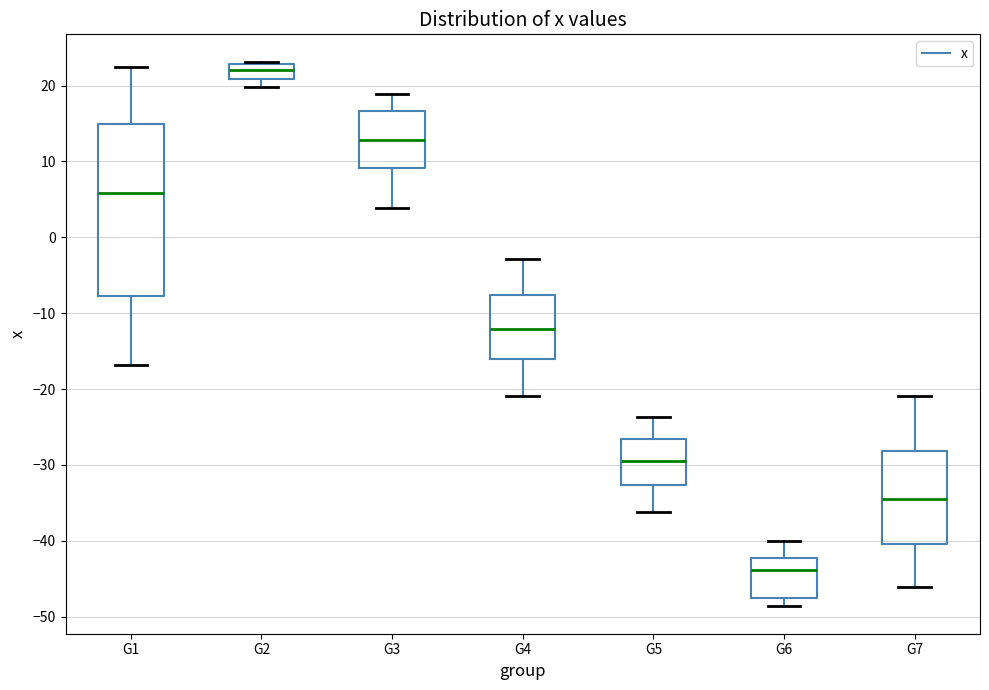

Which box has the highest median line?

G2